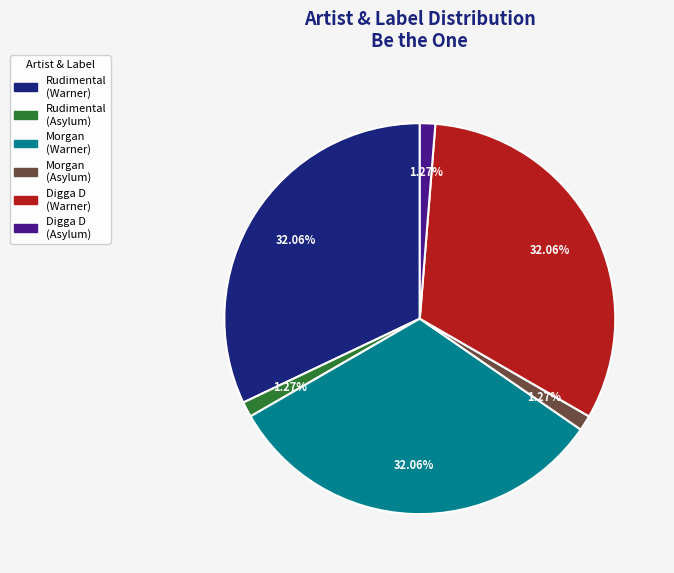

Is there any slice that represents more than half of the pie?

No